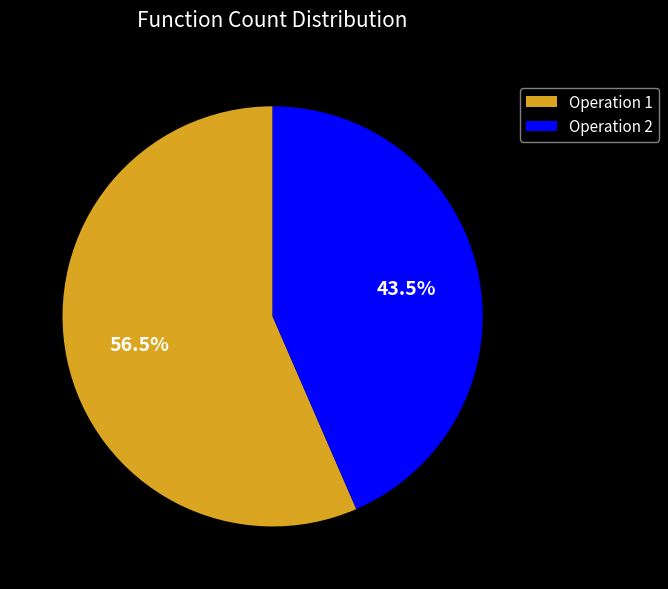

What is the largest slice in the pie chart?

Operation 1